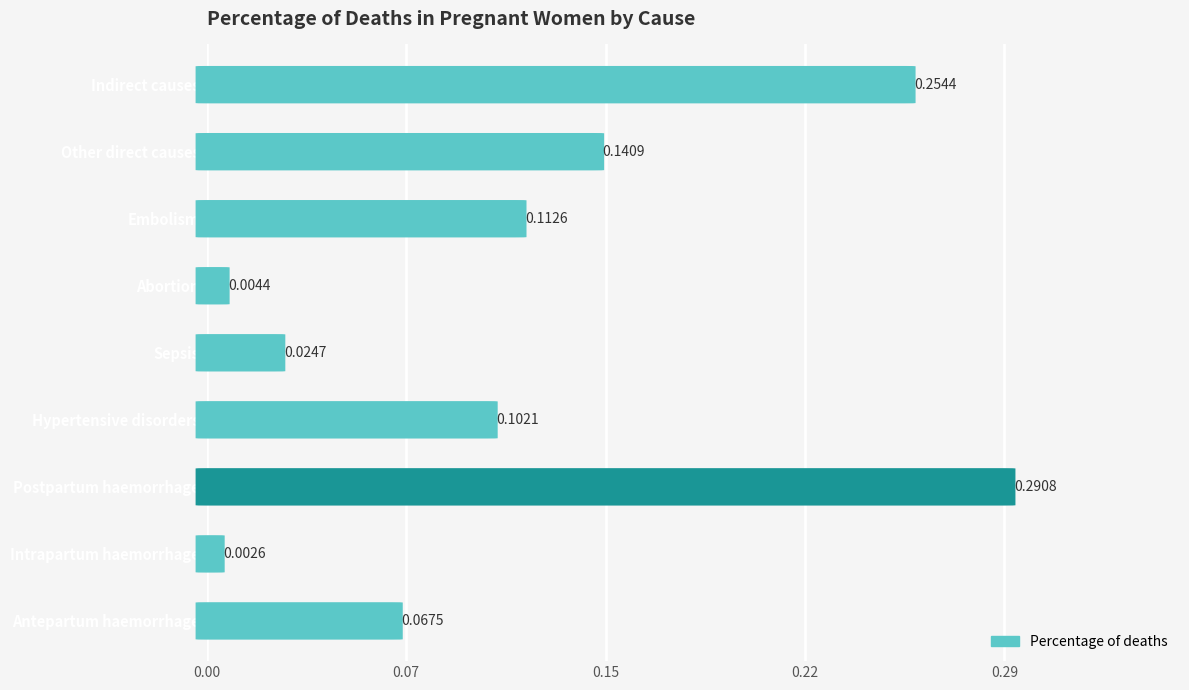

Reading left to right, transcribe all the data shown in this chart.

0.1	0.0	0.3	0.1	0.0	0.0	0.1	0.1	0.3